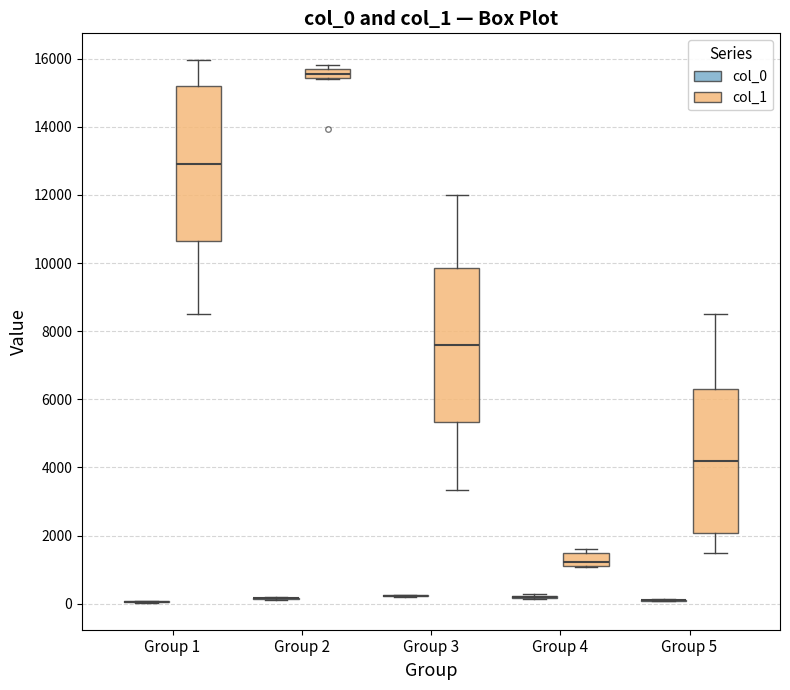

Where is the upper edge of the box for Group 4 (col_1) on the y-axis? The values are not printed on the chart, so give them approximately, as read against the axis.

1400